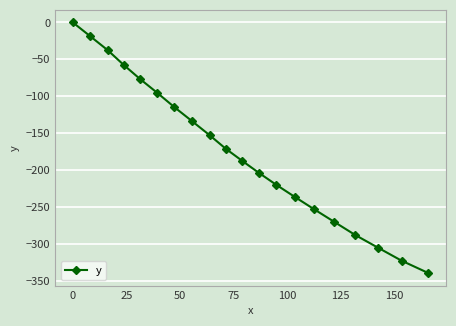

What is the difference between the second highest and minimum values?

320.9